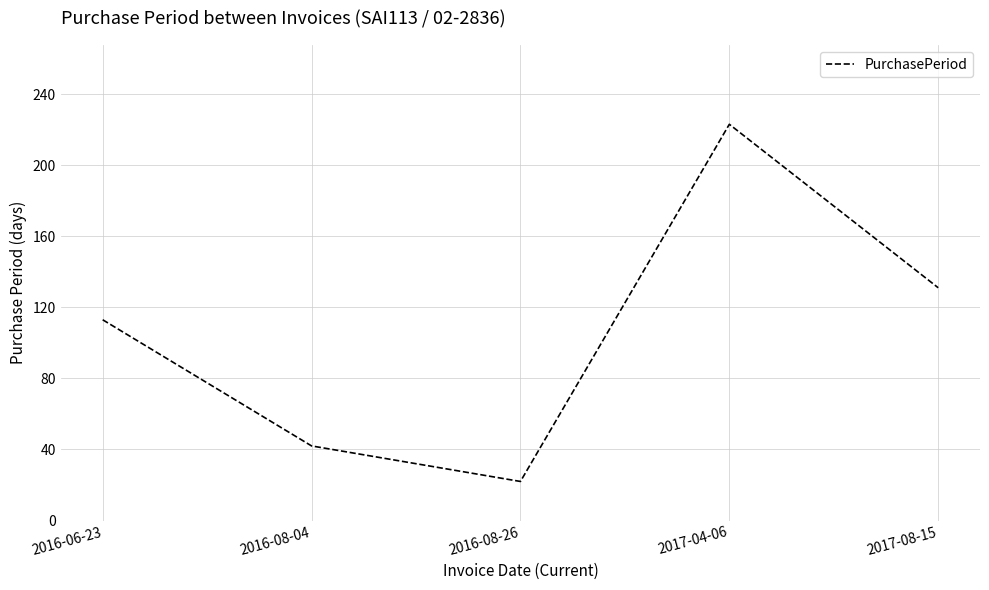

How many series are shown in this chart?

1